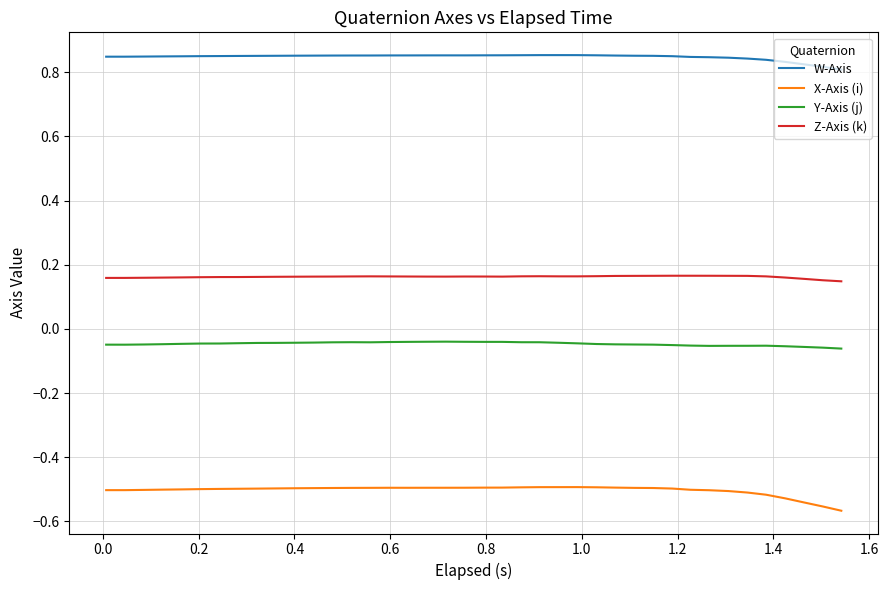

Rank the series by their maximum value, from lowest to highest.

X-Axis (i), Y-Axis (j), Z-Axis (k), W-Axis